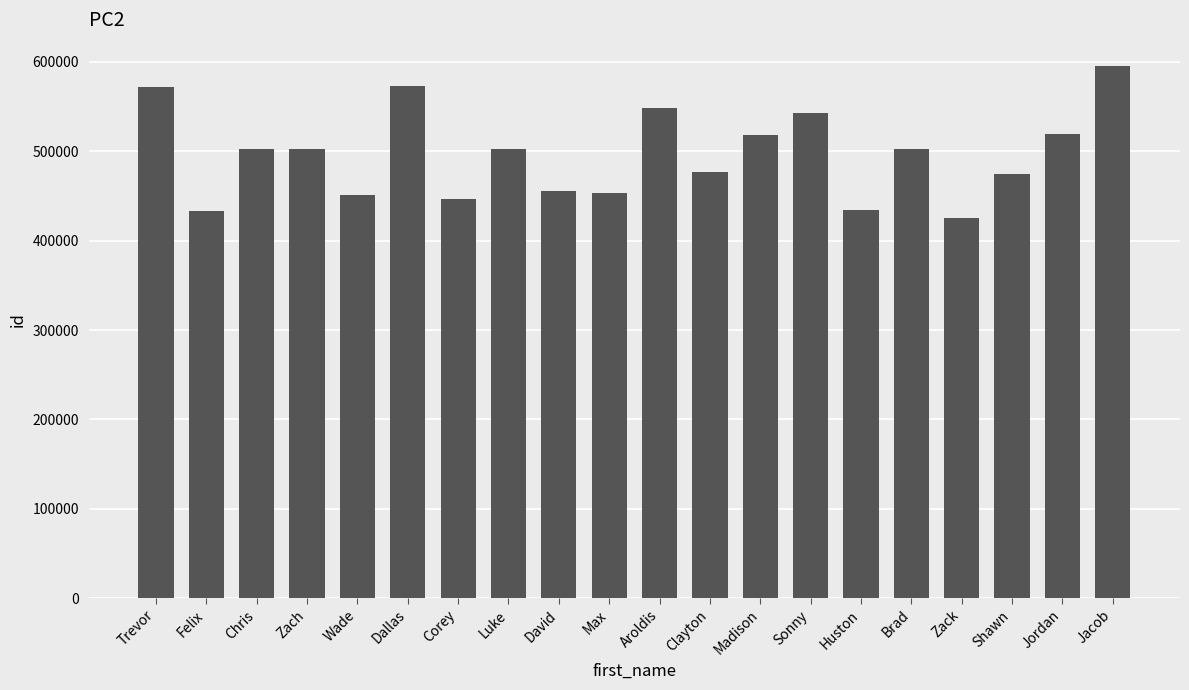

What is the change in value from Max to Clayton?

+23846